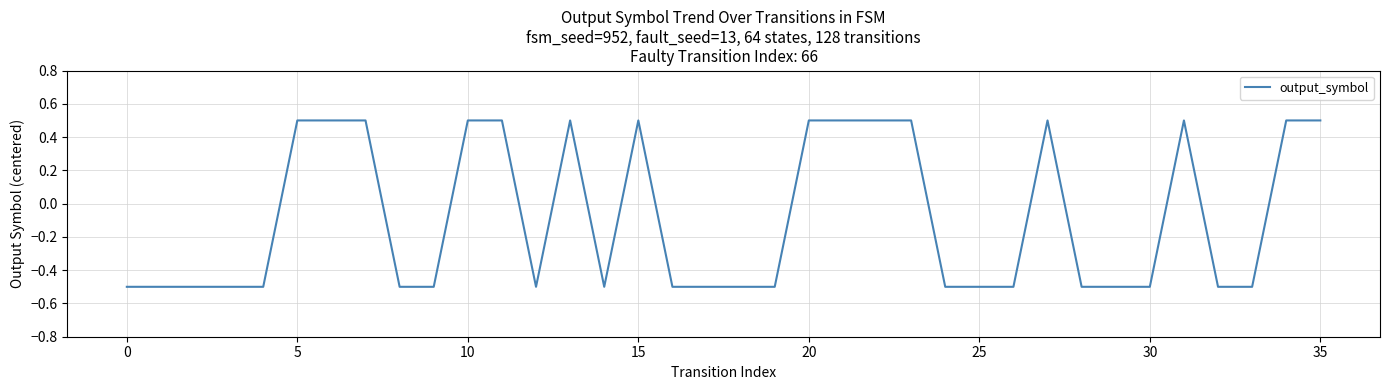

What is the smallest value displayed?

-0.5